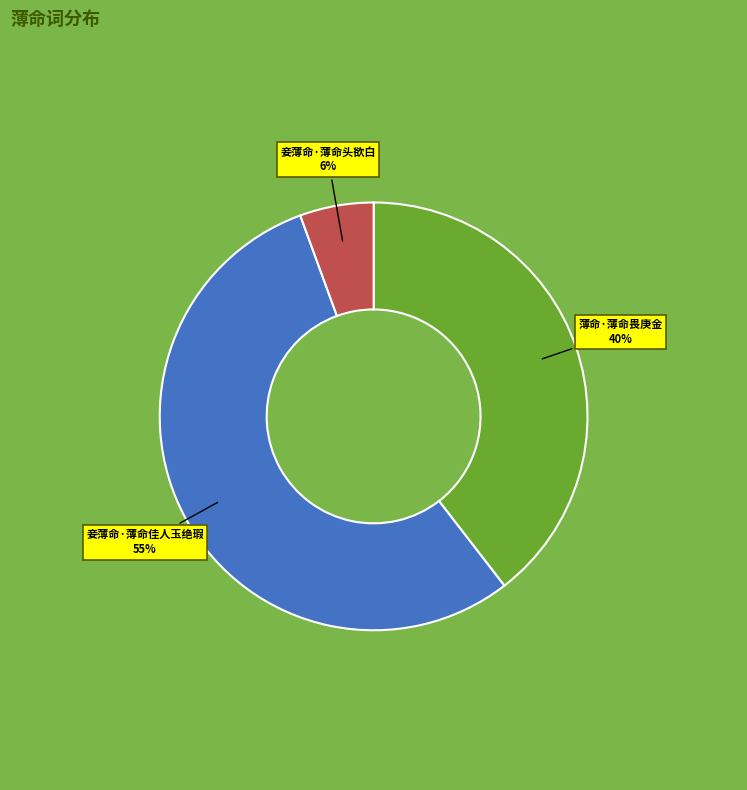

Combined, do 妾薄命·薄命头欲白 and 薄命·薄命畏庚金 account for over 50%?

No